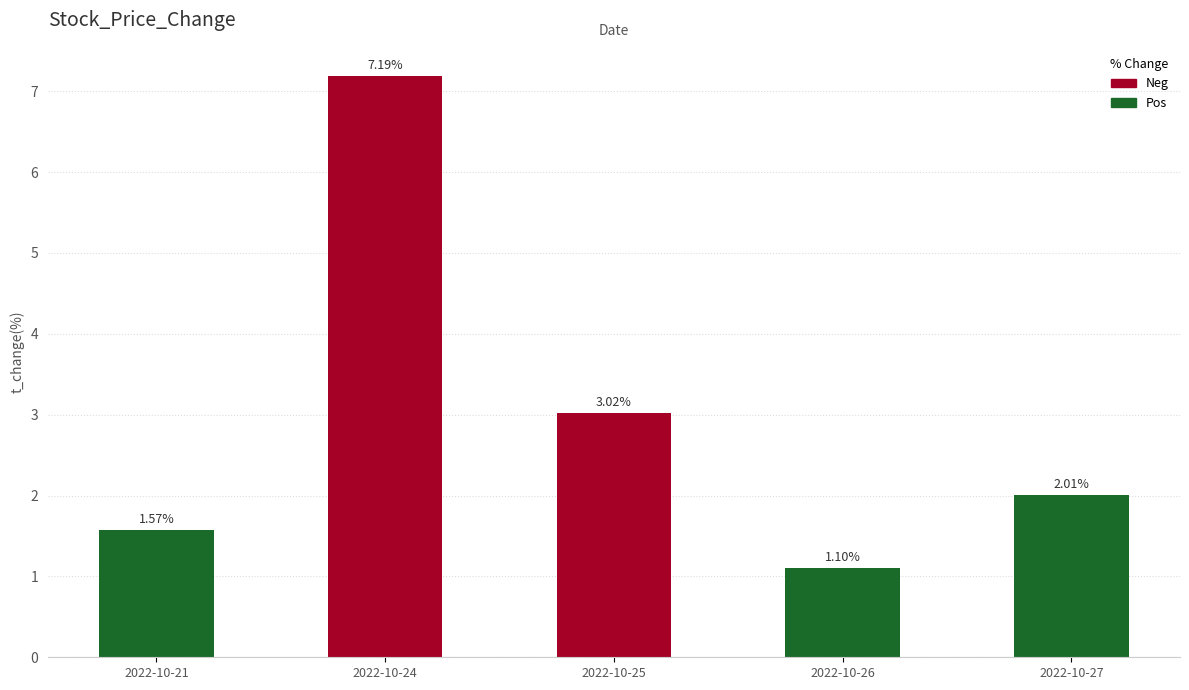

Rank the categories by value from highest to lowest.

2022-10-24, 2022-10-25, 2022-10-27, 2022-10-21, 2022-10-26